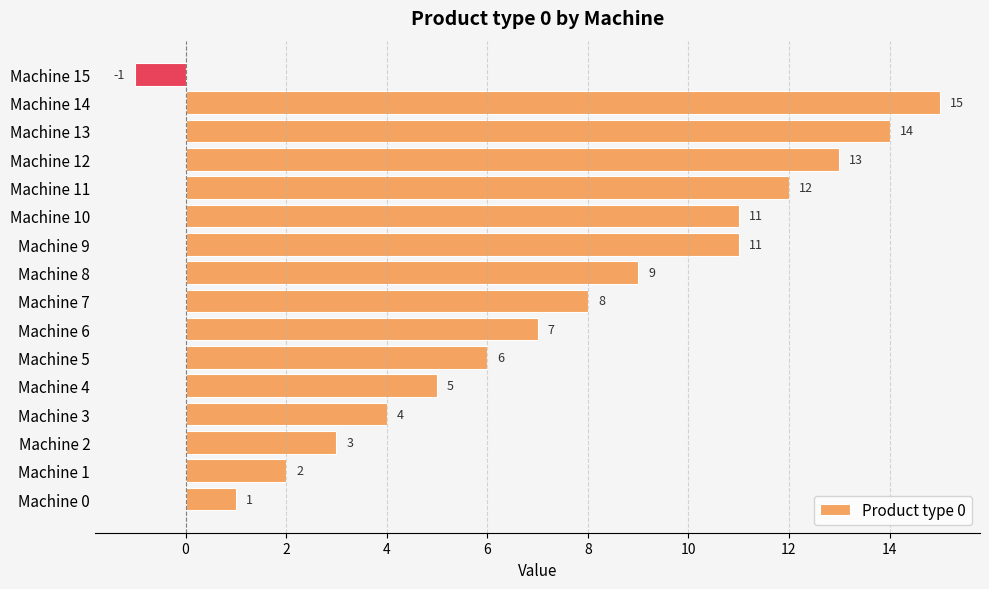

How many positive values are there?

15